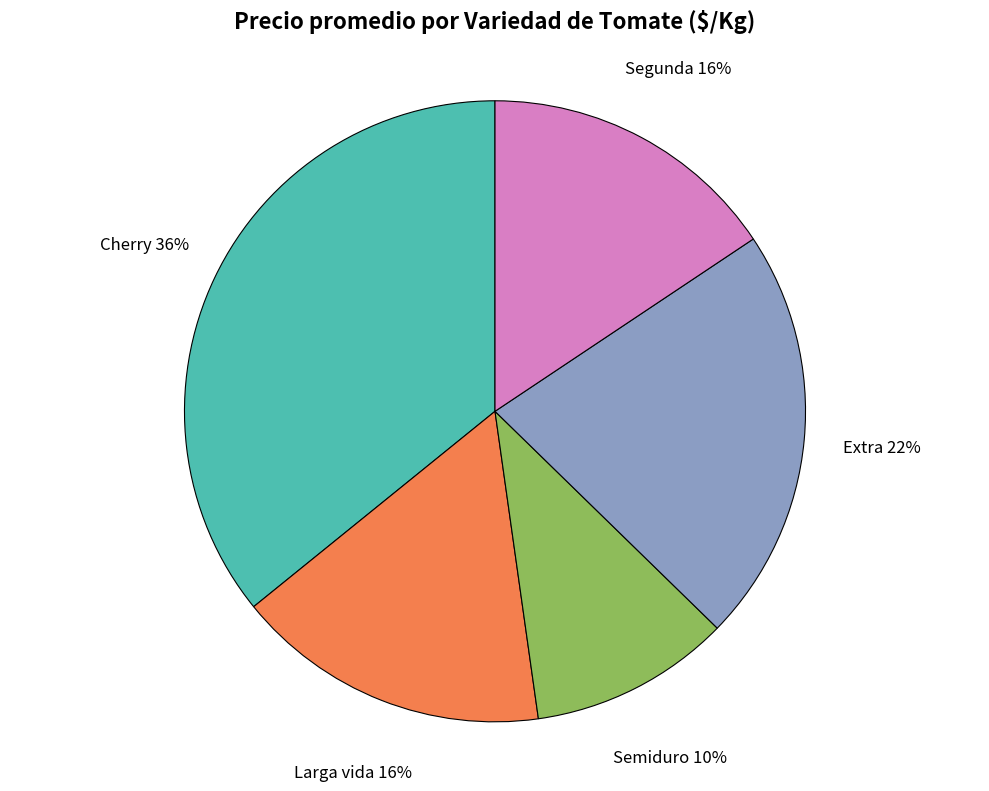

Which category has the smallest portion of the pie?

Semiduro